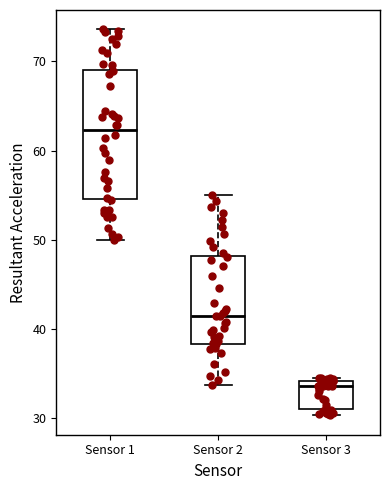

Which box is the tallest, from its lower edge to its upper edge?

Sensor 1